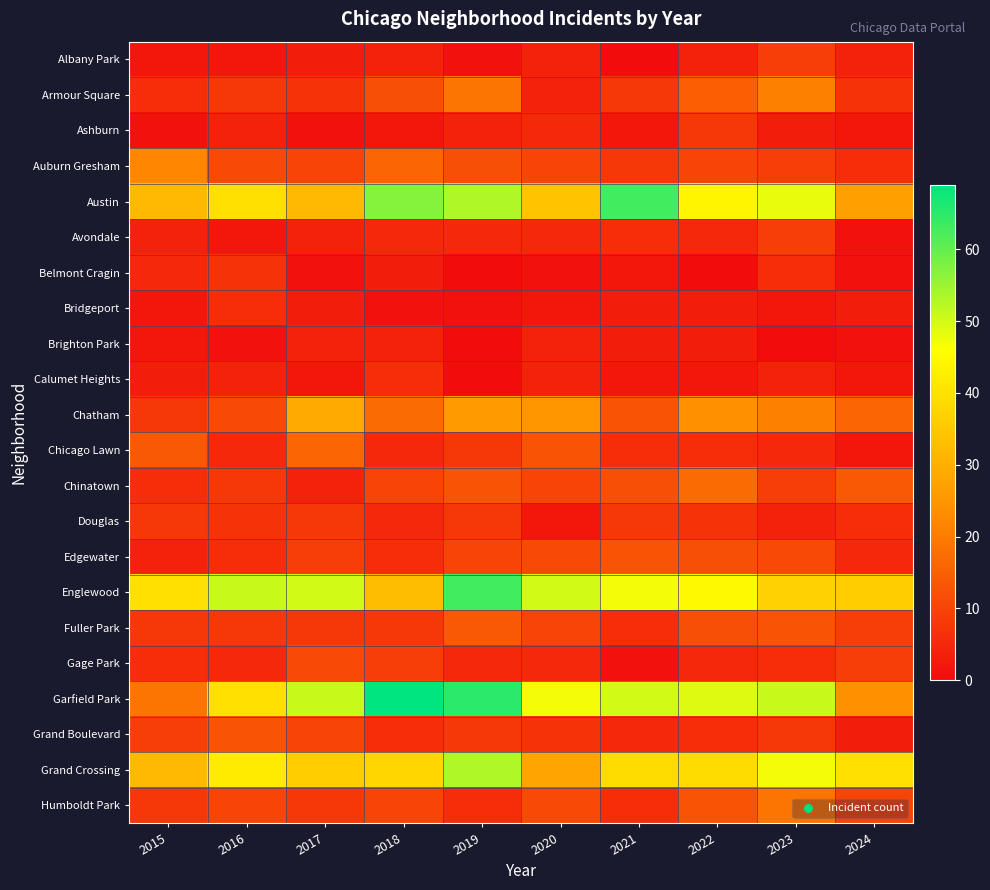

Reading left to right, transcribe all the data shown in this chart.

Albany Park: 2015=2	2016=2	2017=3	2018=4	2019=1	2020=4	2021=0	2022=4	2023=9	2024=4
Armour Square: 2015=6	2016=8	2017=7	2018=12	2019=19	2020=4	2021=8	2022=15	2023=21	2024=7
Ashburn: 2015=1	2016=4	2017=1	2018=2	2019=4	2020=5	2021=2	2022=8	2023=3	2024=2
Auburn Gresham: 2015=22	2016=11	2017=10	2018=16	2019=12	2020=10	2021=8	2022=10	2023=9	2024=6
Austin: 2015=32	2016=40	2017=32	2018=57	2019=53	2020=34	2021=63	2022=44	2023=48	2024=27
Avondale: 2015=4	2016=2	2017=4	2018=5	2019=5	2020=5	2021=6	2022=5	2023=9	2024=1
Belmont Cragin: 2015=5	2016=7	2017=1	2018=3	2019=0	2020=1	2021=2	2022=0	2023=6	2024=1
Bridgeport: 2015=2	2016=6	2017=3	2018=1	2019=1	2020=2	2021=3	2022=3	2023=2	2024=3
Brighton Park: 2015=2	2016=1	2017=4	2018=4	2019=0	2020=4	2021=3	2022=3	2023=0	2024=1
Calumet Heights: 2015=3	2016=4	2017=2	2018=6	2019=0	2020=4	2021=2	2022=2	2023=4	2024=2
Chatham: 2015=8	2016=11	2017=29	2018=17	2019=26	2020=25	2021=13	2022=24	2023=21	2024=16
Chicago Lawn: 2015=14	2016=5	2017=16	2018=5	2019=8	2020=13	2021=6	2022=6	2023=5	2024=2
Chinatown: 2015=6	2016=8	2017=4	2018=10	2019=13	2020=10	2021=12	2022=17	2023=9	2024=14
Douglas: 2015=8	2016=7	2017=8	2018=5	2019=8	2020=2	2021=8	2022=7	2023=4	2024=6
Edgewater: 2015=4	2016=6	2017=9	2018=6	2019=10	2020=11	2021=13	2022=12	2023=11	2024=5
Englewood: 2015=40	2016=51	2017=50	2018=33	2019=63	2020=50	2021=47	2022=45	2023=37	2024=36
Fuller Park: 2015=8	2016=8	2017=8	2018=8	2019=14	2020=10	2021=6	2022=12	2023=13	2024=9
Gage Park: 2015=6	2016=5	2017=11	2018=9	2019=5	2020=5	2021=1	2022=5	2023=6	2024=9
Garfield Park: 2015=19	2016=40	2017=51	2018=69	2019=65	2020=47	2021=50	2022=49	2023=51	2024=24
Grand Boulevard: 2015=9	2016=13	2017=10	2018=6	2019=8	2020=7	2021=5	2022=6	2023=8	2024=3
Grand Crossing: 2015=32	2016=42	2017=36	2018=38	2019=53	2020=28	2021=39	2022=39	2023=47	2024=40
Humboldt Park: 2015=8	2016=10	2017=8	2018=10	2019=6	2020=11	2021=6	2022=13	2023=19	2024=10